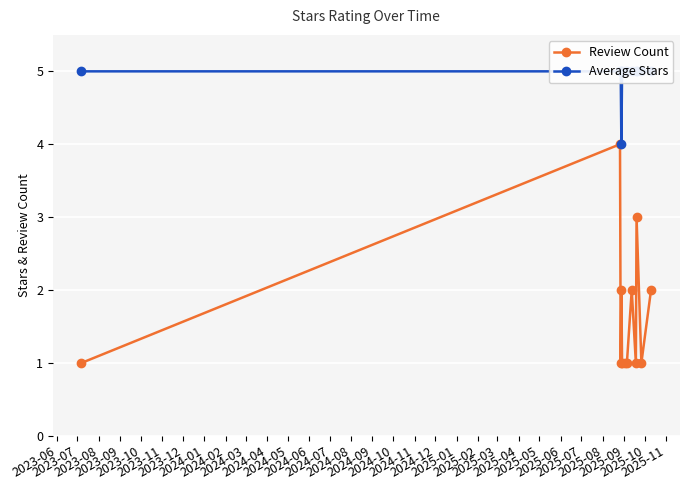

True or false: Review Count has more than 2 points higher than both neighbors.

True